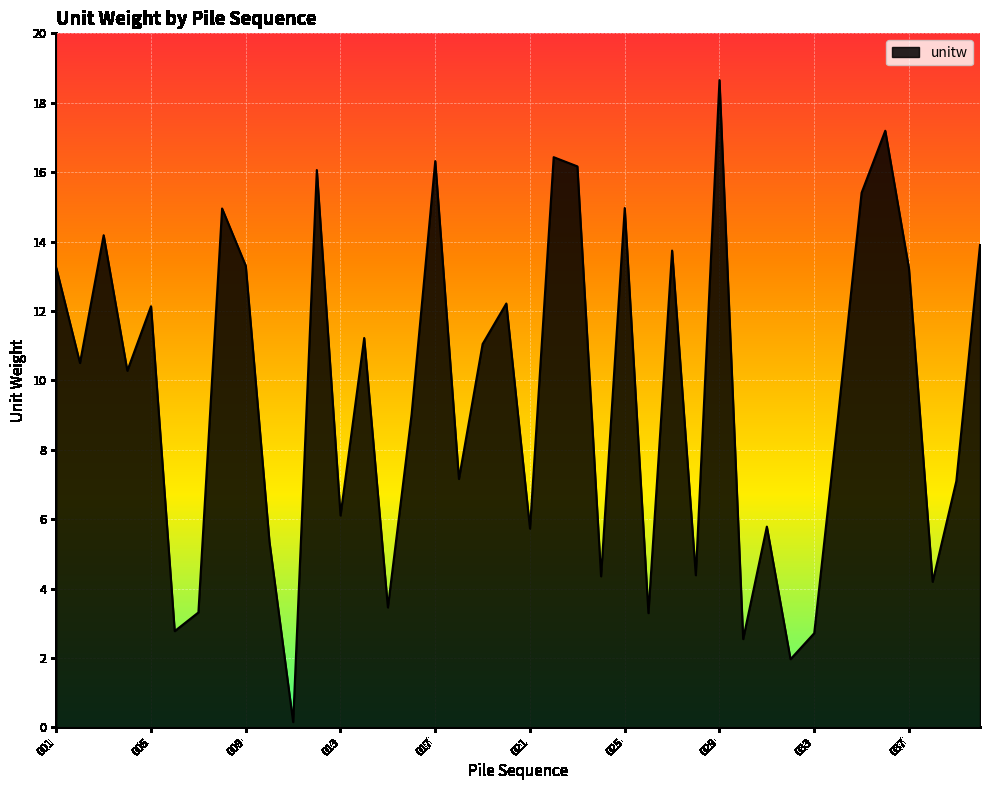

What is the difference between the maximum and minimum values?

18.5